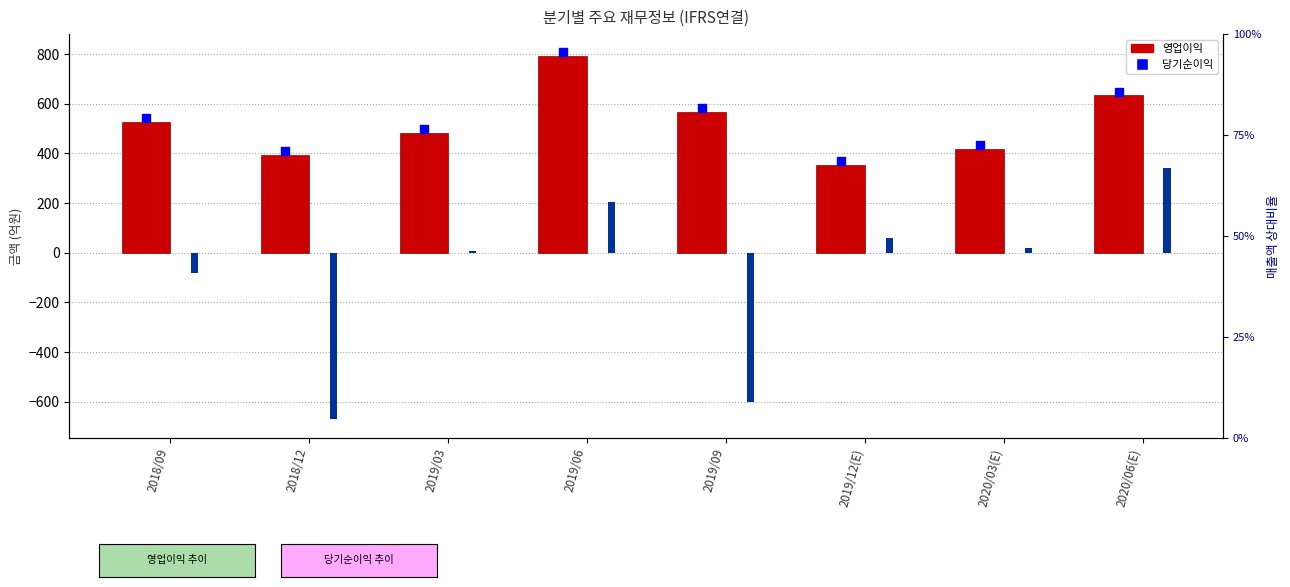

Which series reaches the minimum Y coordinate?

당기순이익